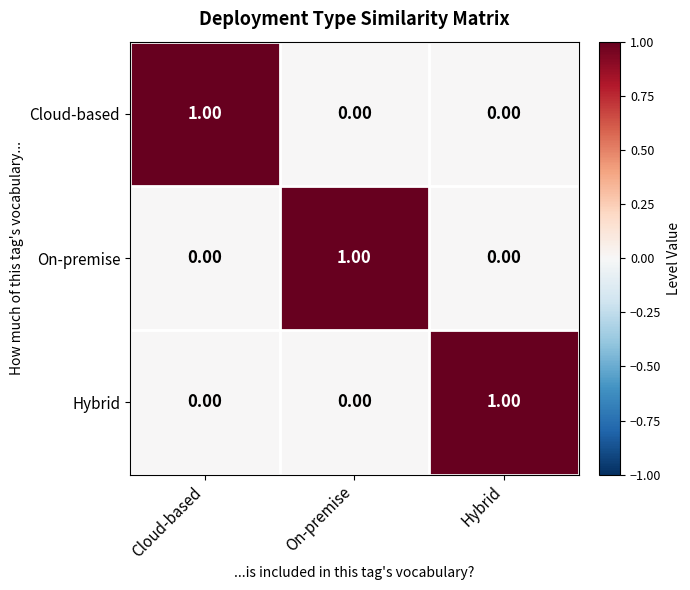

At how many categories does at least one series exceed 0?

3